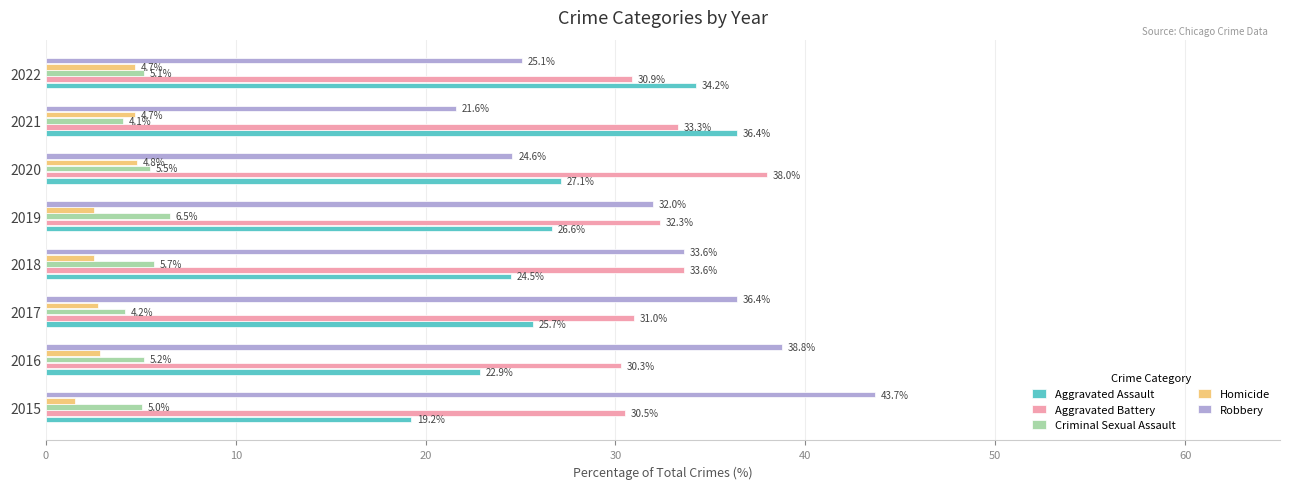

What is the difference between the highest and lowest values at 2017?

33.6